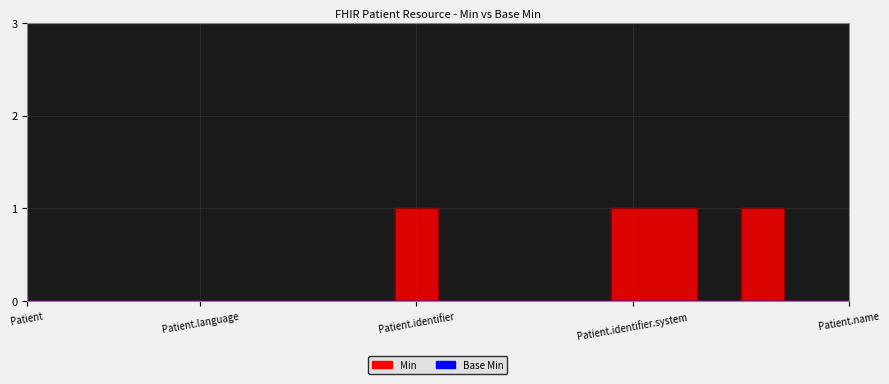

The chart shows a value of 0 at Patient.identifier.extension. True or false?

True